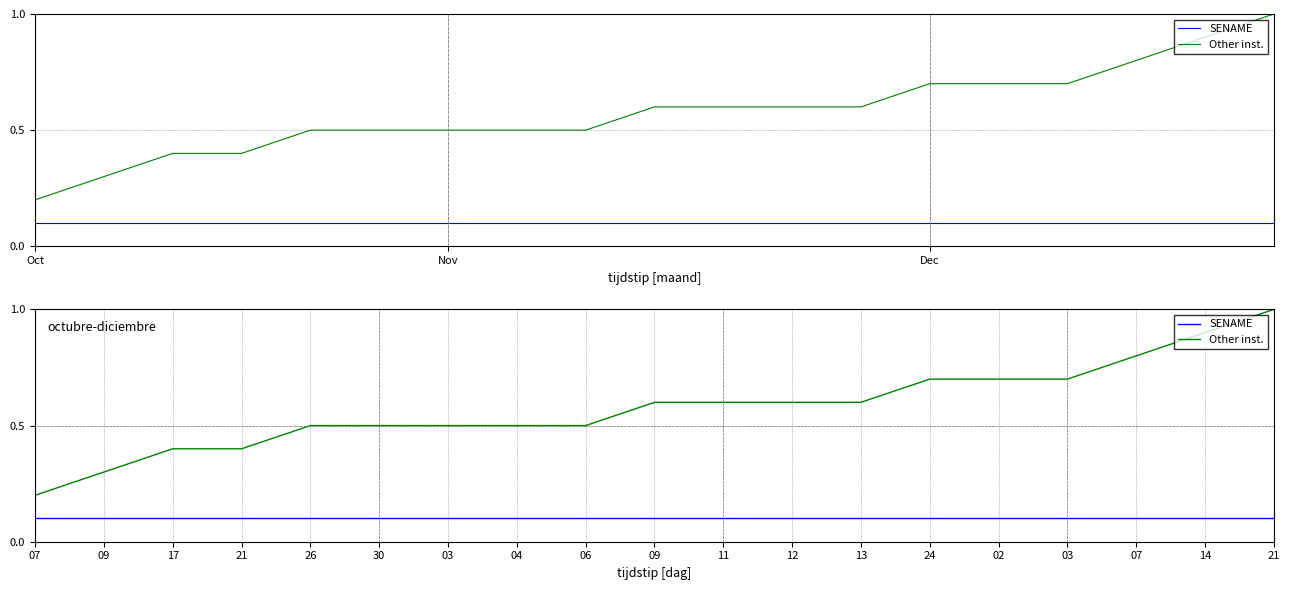

At how many categories does at least one series exceed 0?

19